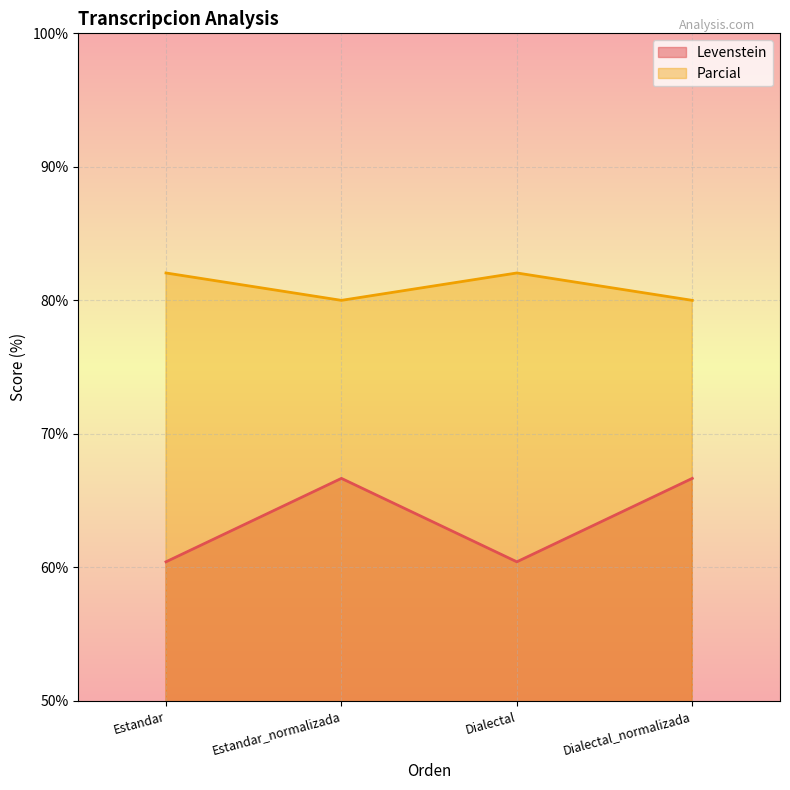

What is the approximate value of Levenstein at Estandar?

60.4